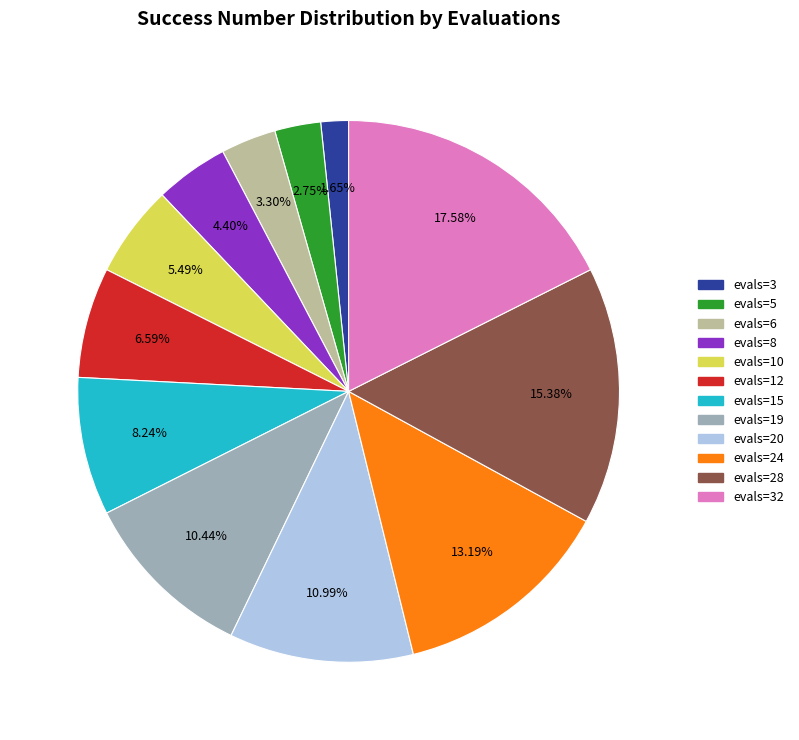

Is there a majority slice in this chart?

No